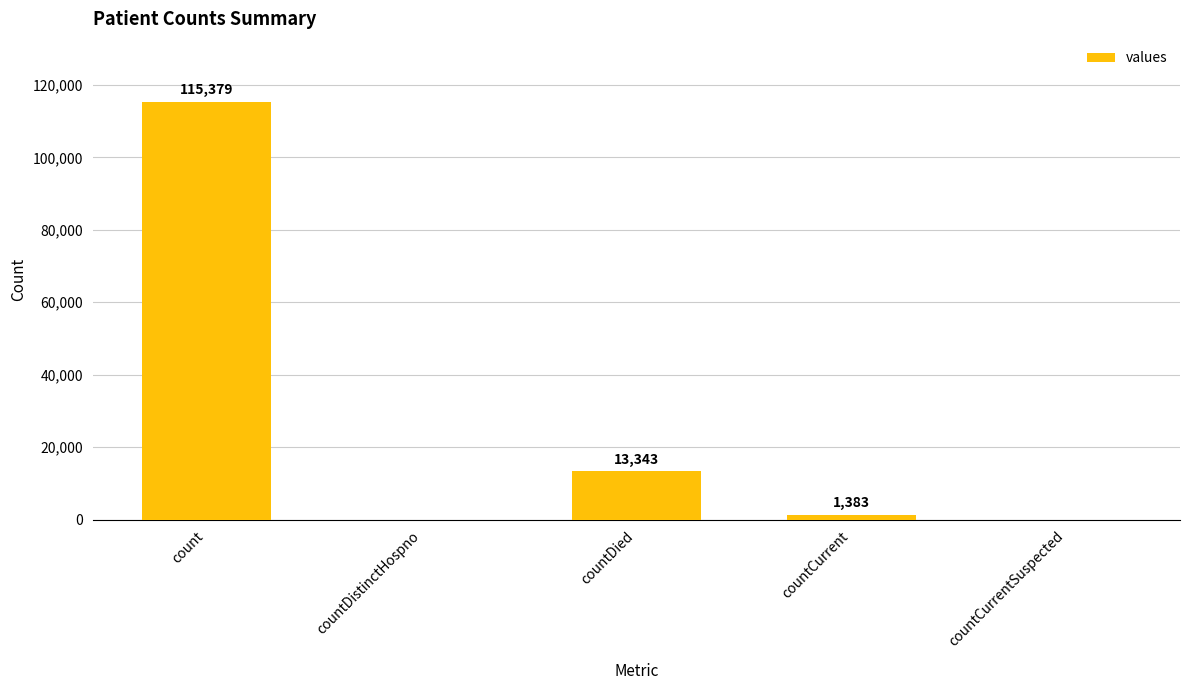

The value at count is 115379. True or false?

True